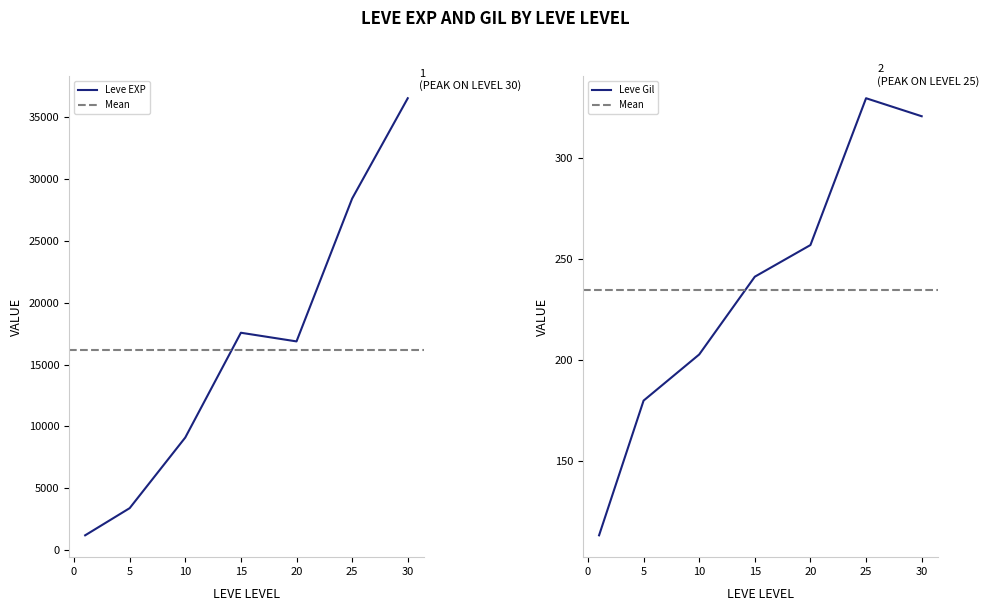

Which series has the widest spread of values?

Leve EXP